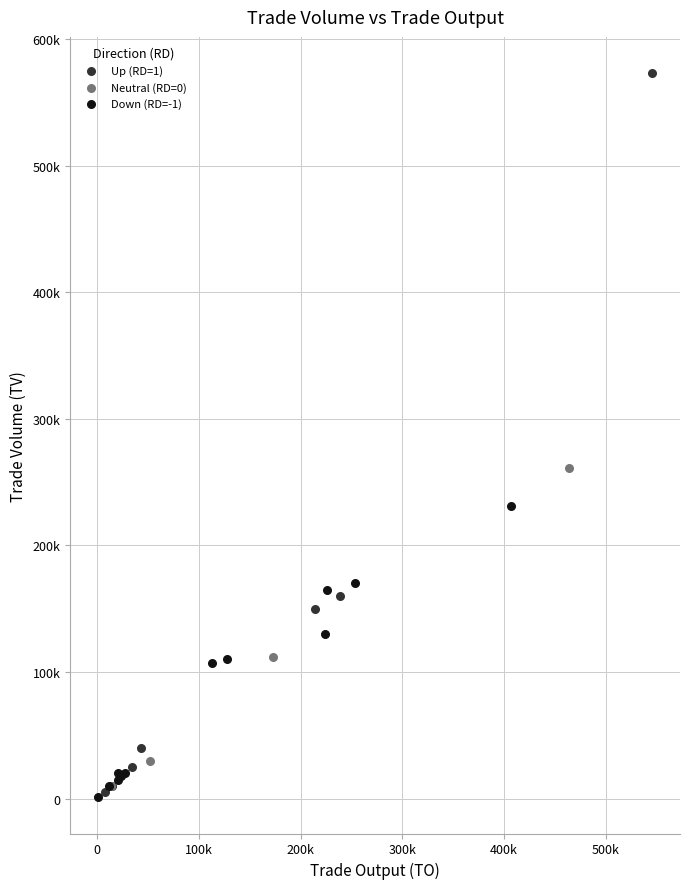

What are all the series names shown in the legend?

Up (RD=1), Neutral (RD=0), Down (RD=-1)